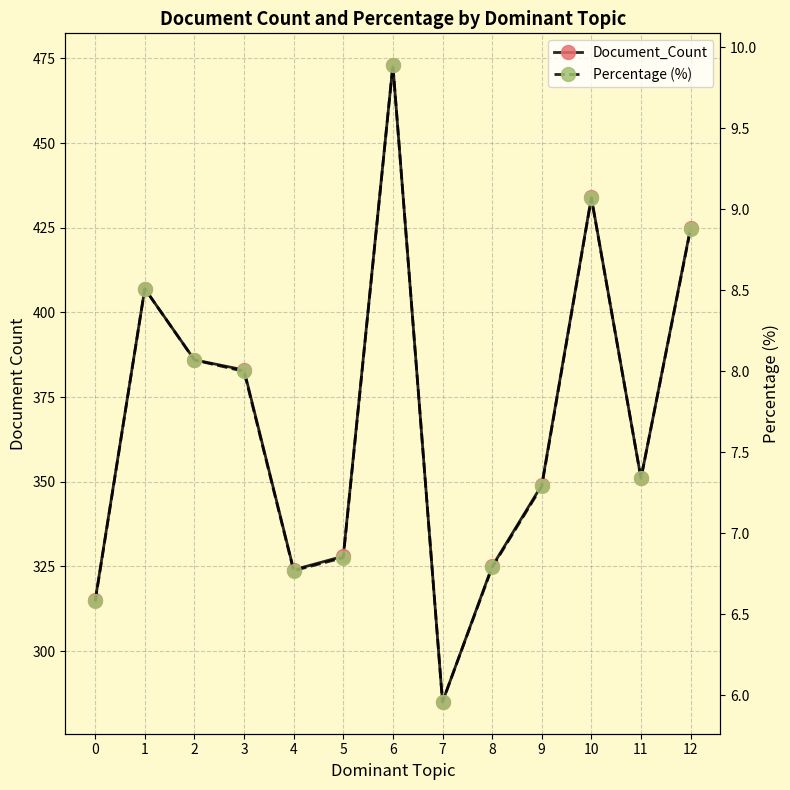

How many interior local valleys does the Document_Count series have?

3